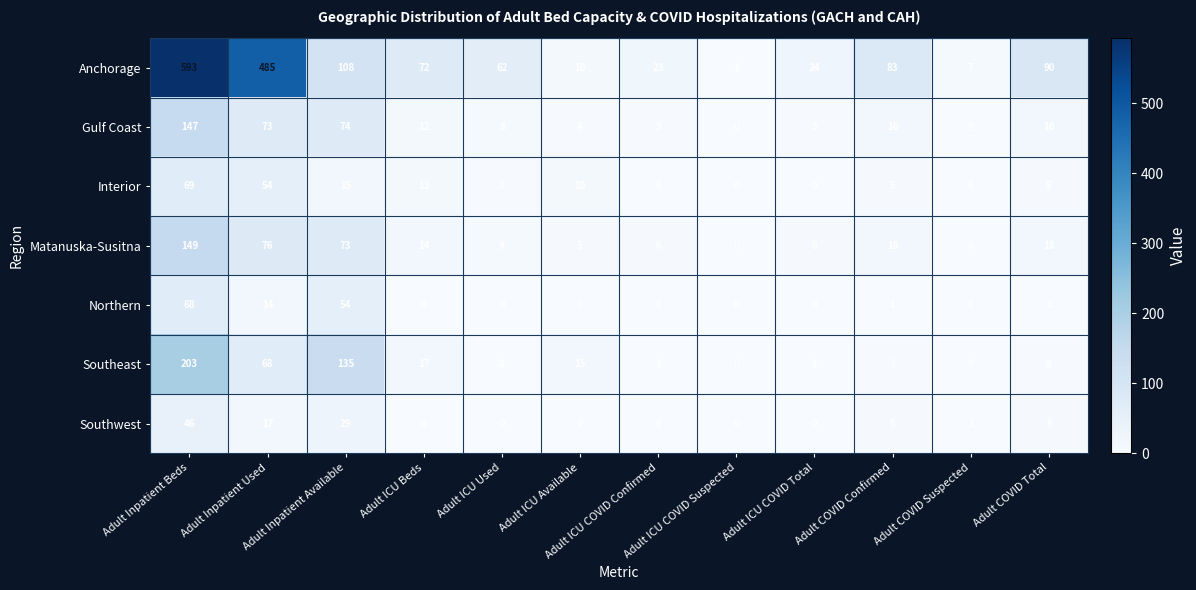

At how many categories does at least one series exceed 240?

2